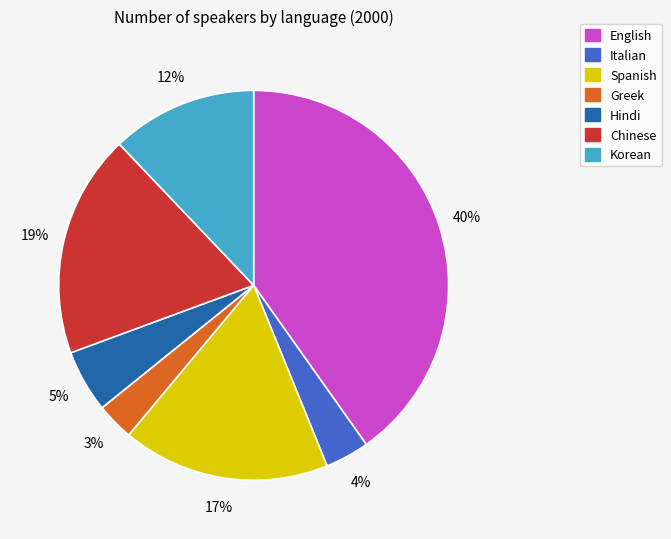

Is there any slice that represents more than half of the pie?

No